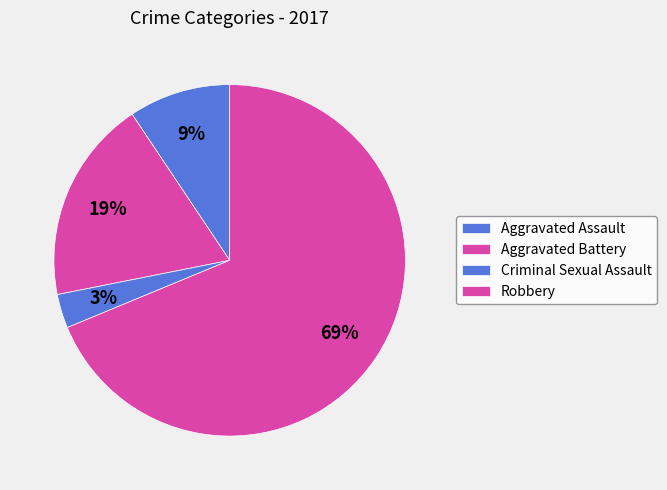

How many slices are in this pie chart?

4